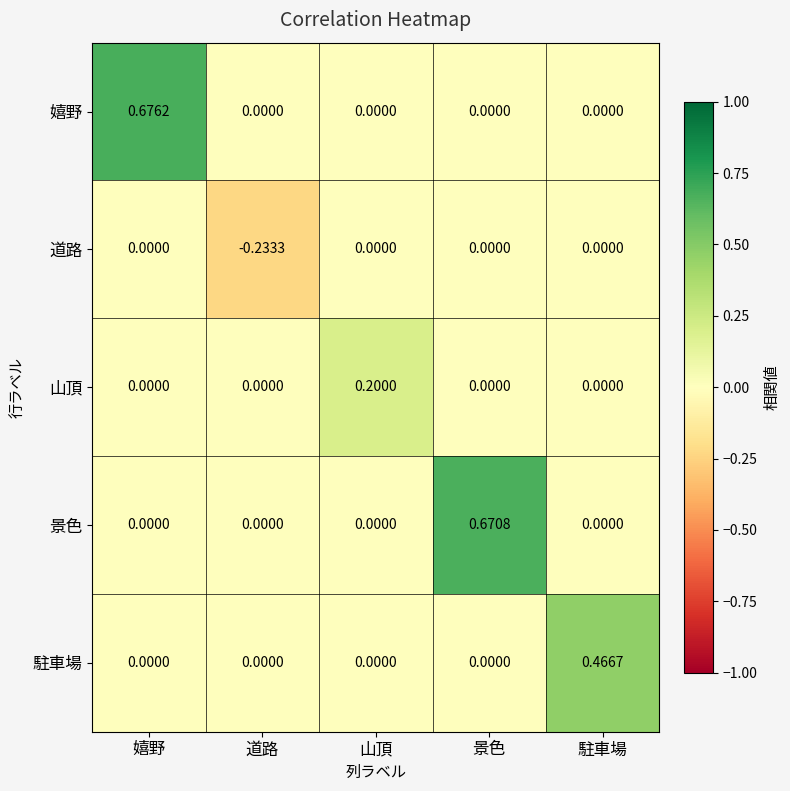

At which category does the chart reach its minimum across all series?

道路